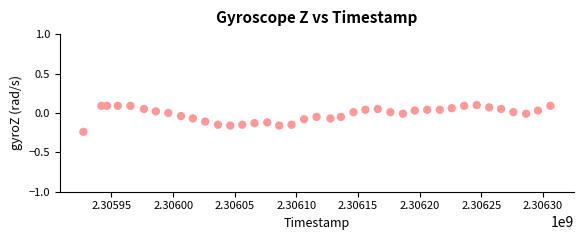

What is the range of Y values (max minus min)?

0.3